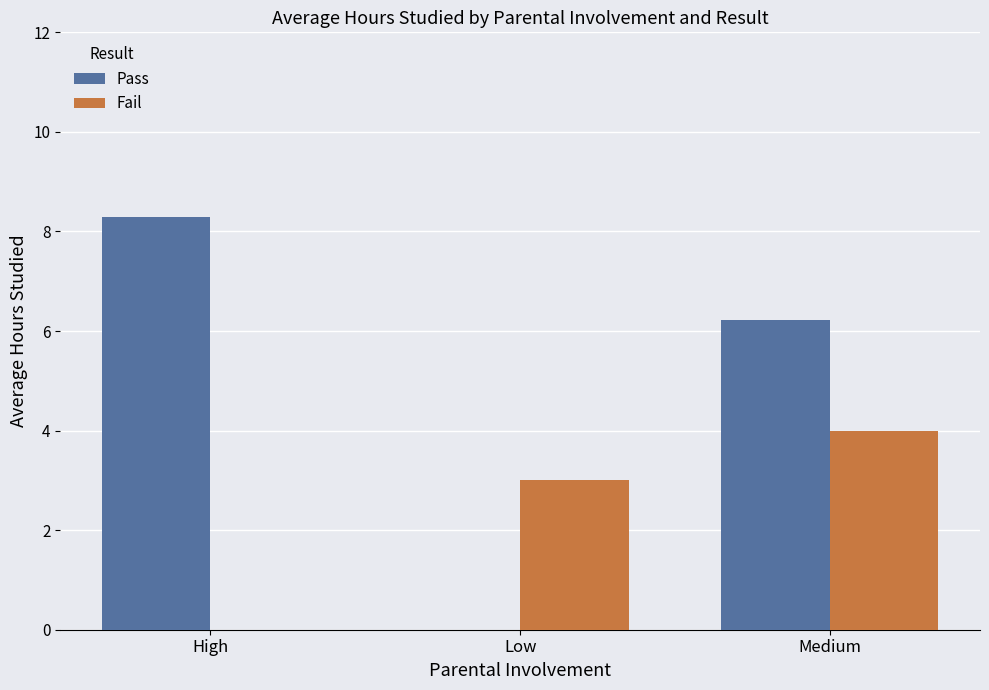

The value of Pass at Medium is 1.3. True or false?

False